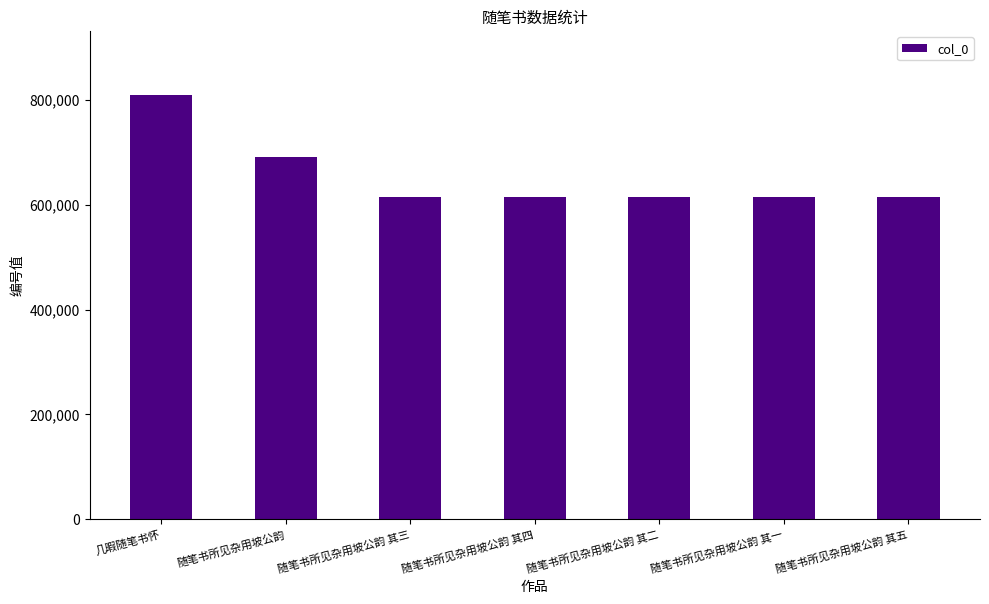

What is the label of the 4th bar from the right?

随笔书所见杂用坡公韵 其四